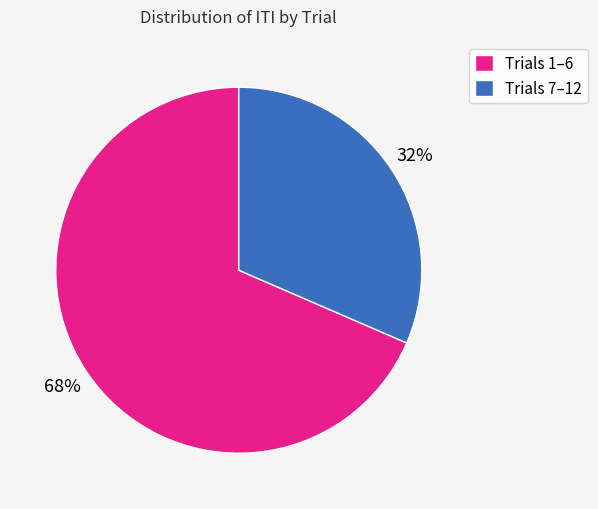

To the nearest percent, what percentage of the pie is Trials 1–6?

68%